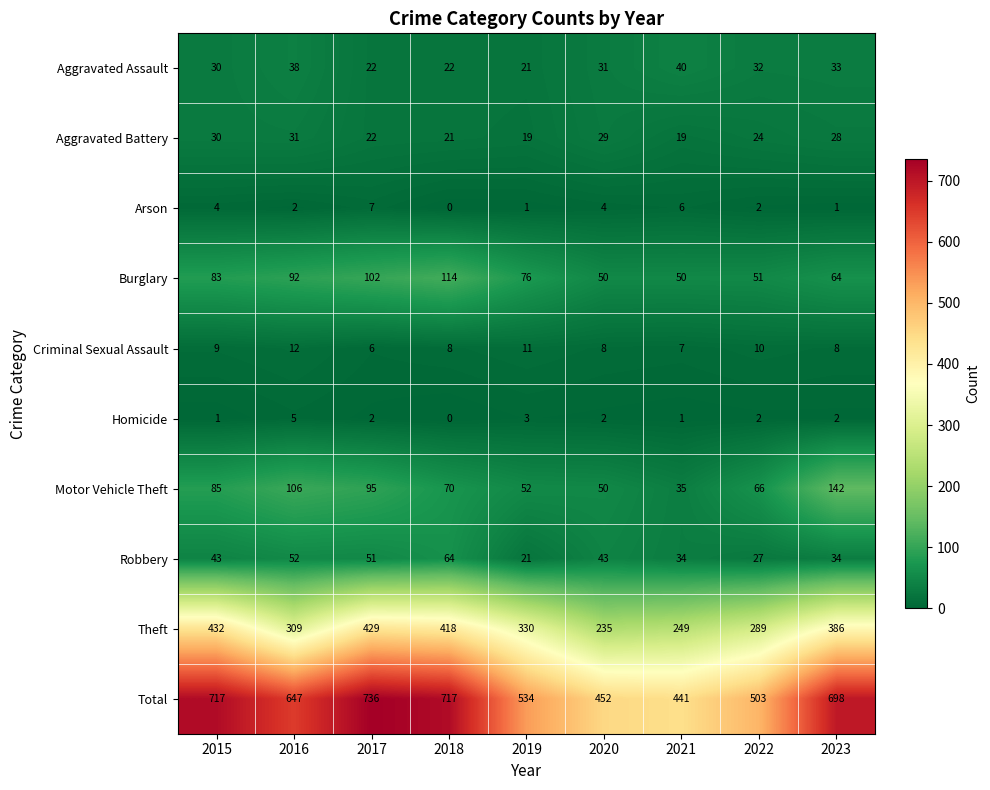

What is the maximum value for Motor Vehicle Theft?

142